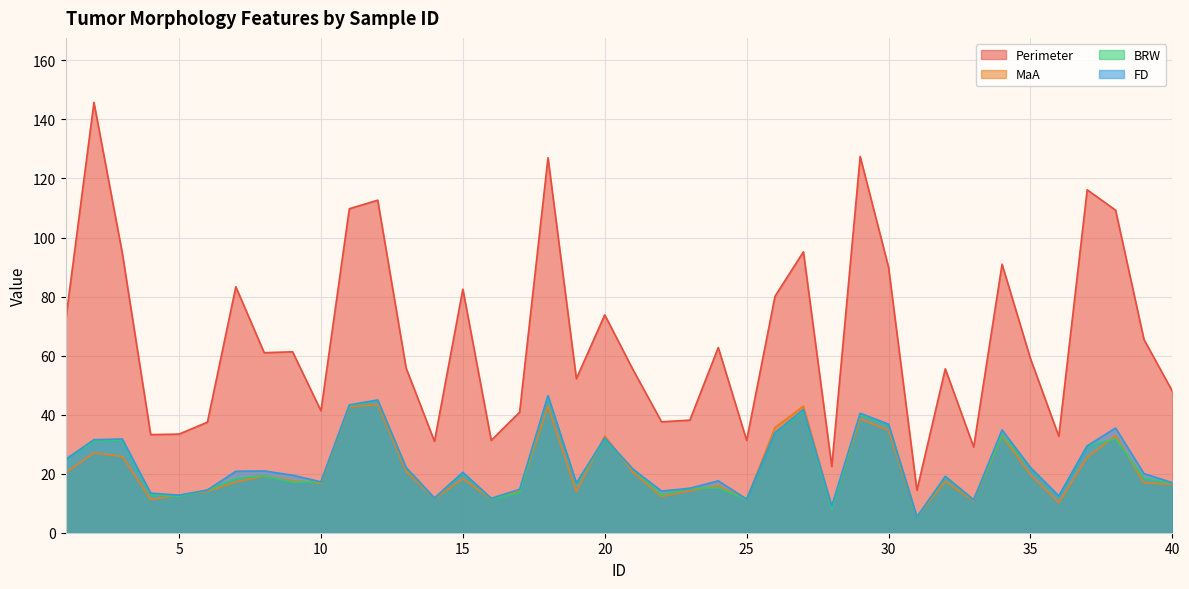

Is it true that FD equals 60.7 at 29?

False